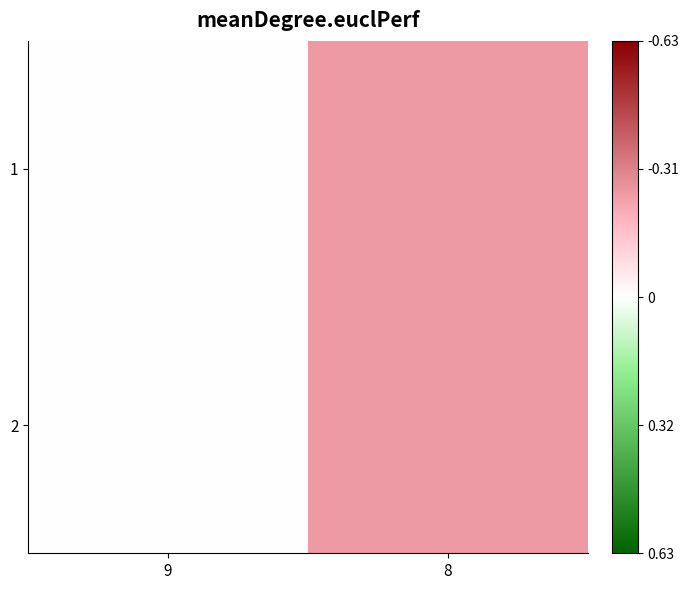

Rank the series at 8 from lowest to highest value.

1, 2